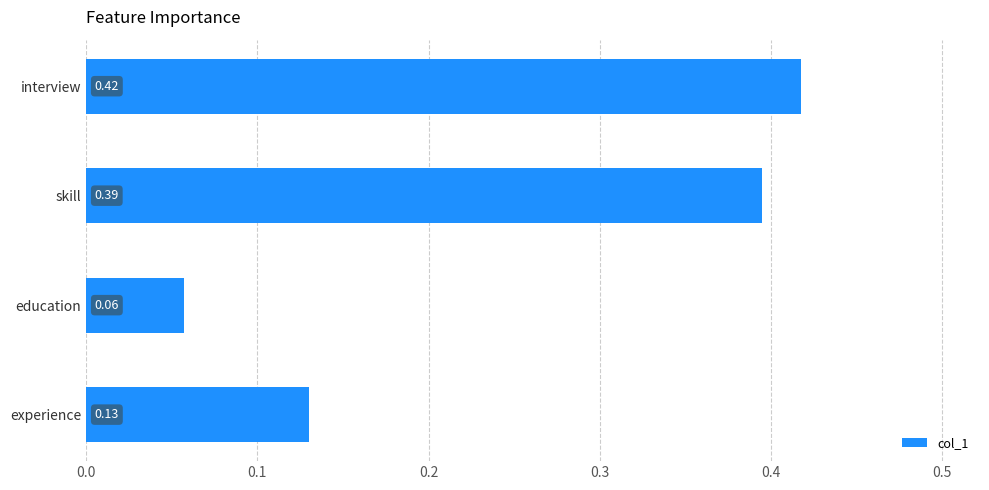

At which label is the value closest to 0?

education